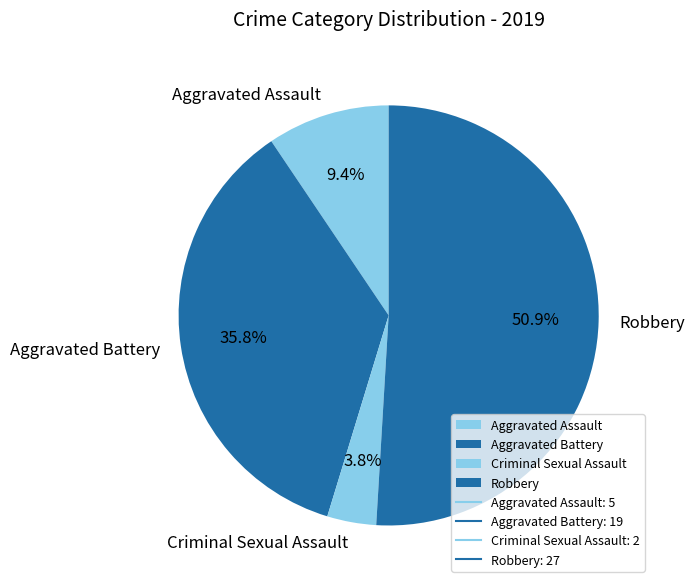

Do Robbery and Aggravated Assault together represent more than half of the pie?

Yes